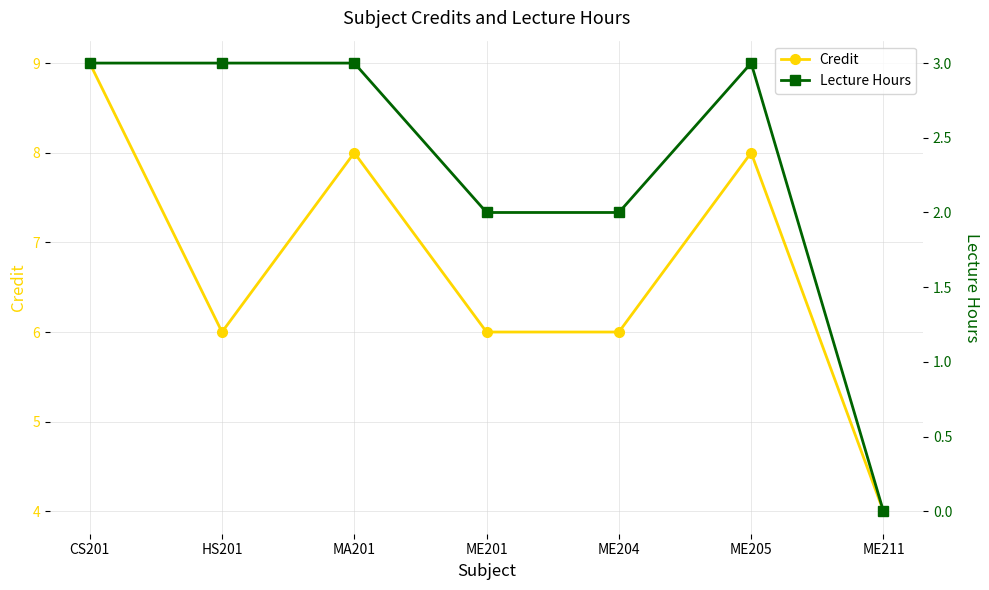

What is the label of the 7th point from the right?

CS201